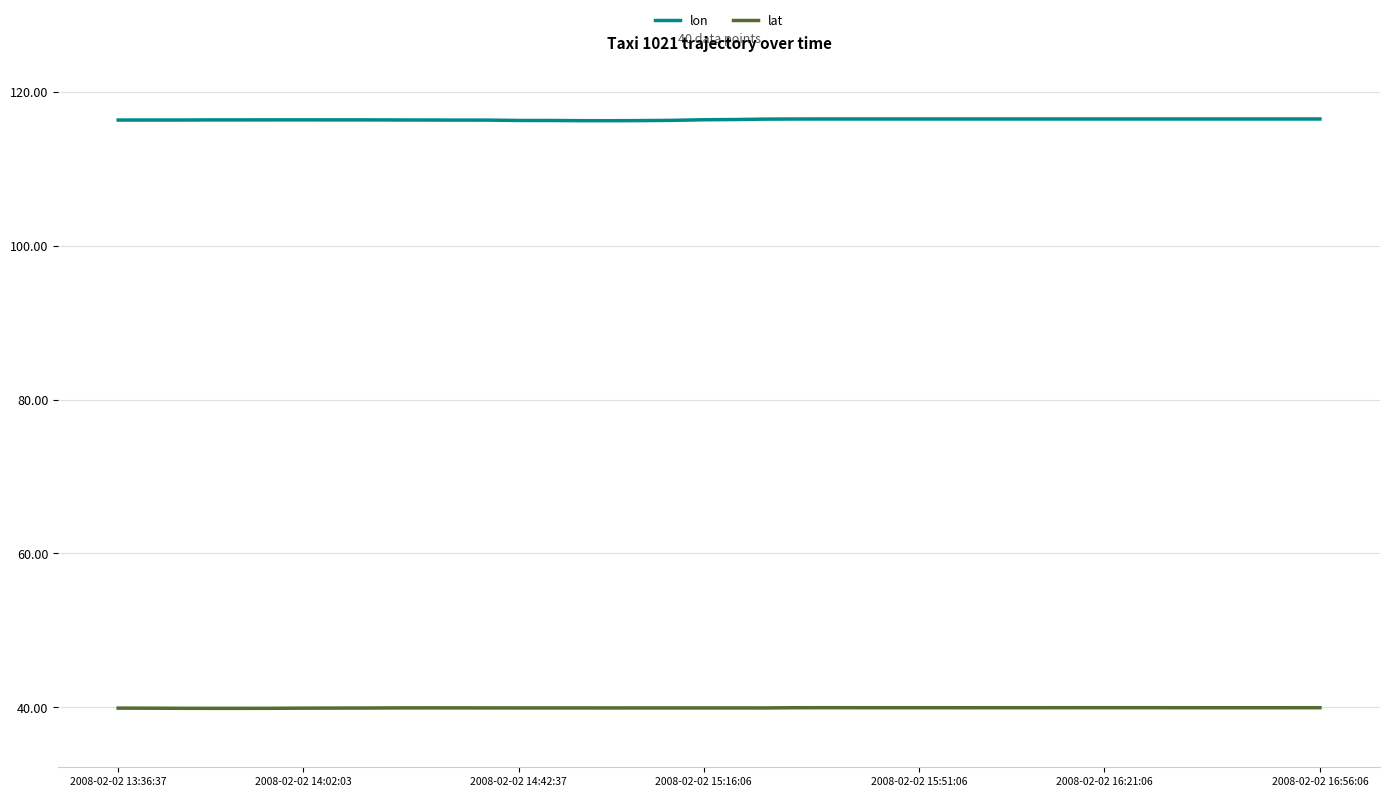

At how many categories does at least one series exceed 107?

40